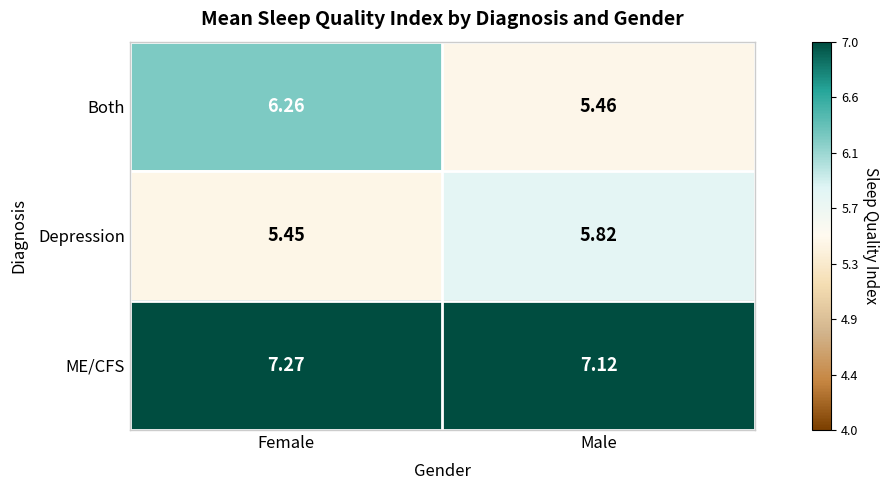

Which category has the highest value across all series?

Female